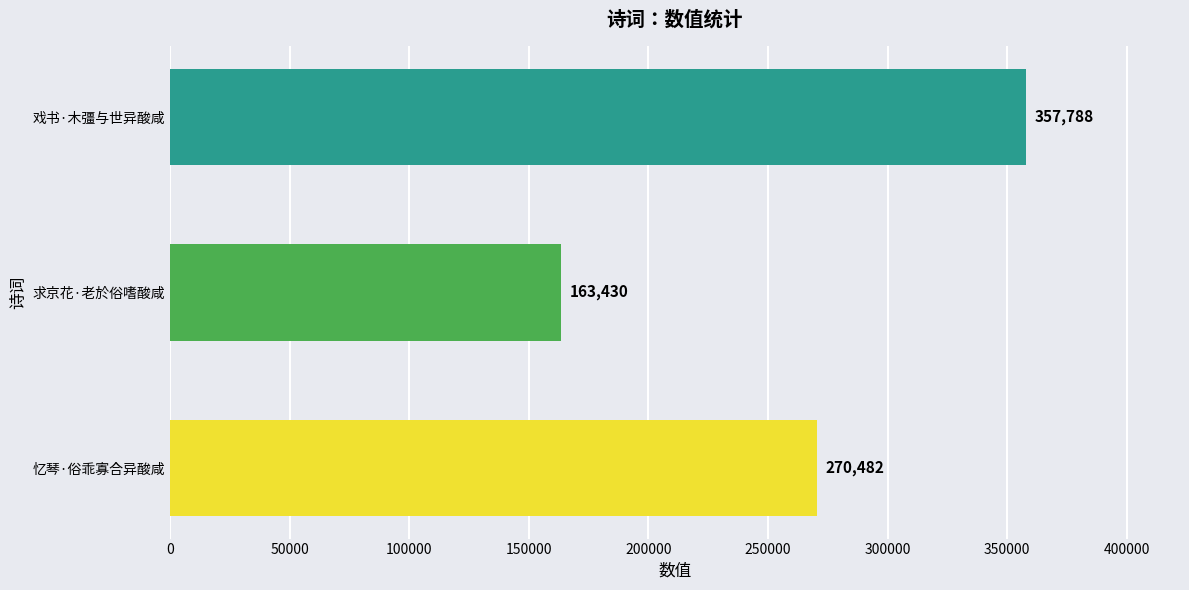

The value at 忆琴·俗乖寡合异酸咸 is 456787. True or false?

False